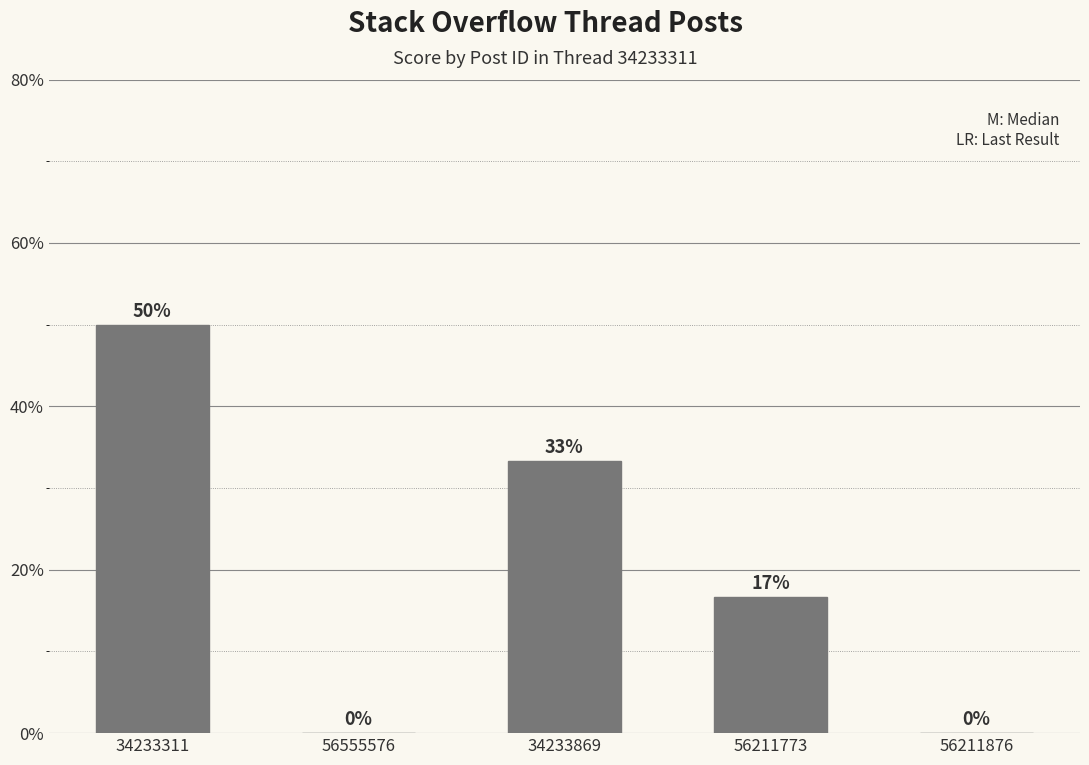

Are the bars horizontal?

No